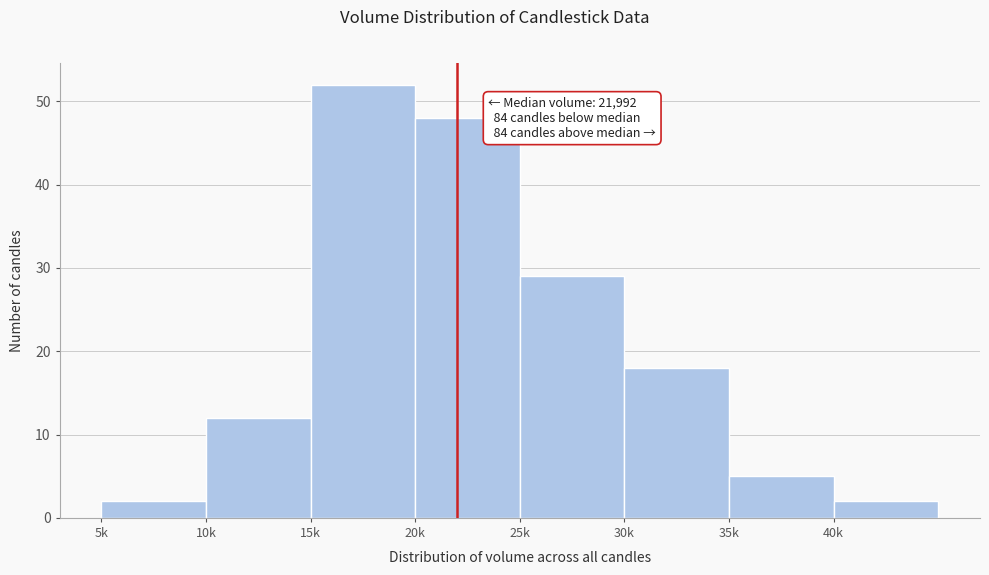

Reading left to right, extract all data points from this chart.

2	12	52	48	29	18	5	2